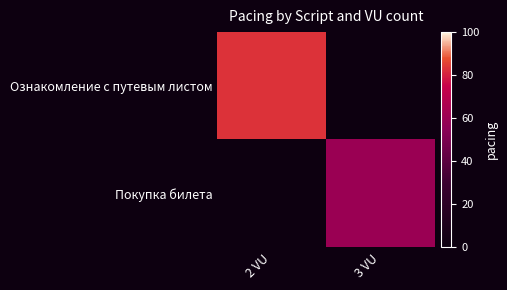

What is the minimum value for Ознакомление с путевым листом?

83.0